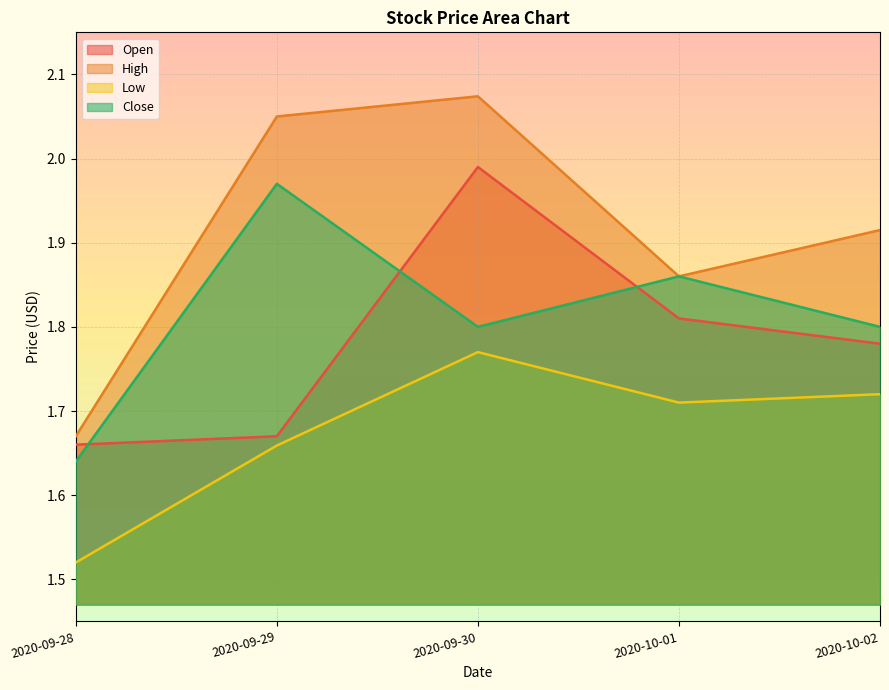

Rank the series by their maximum value, from lowest to highest.

Low, Close, Open, High